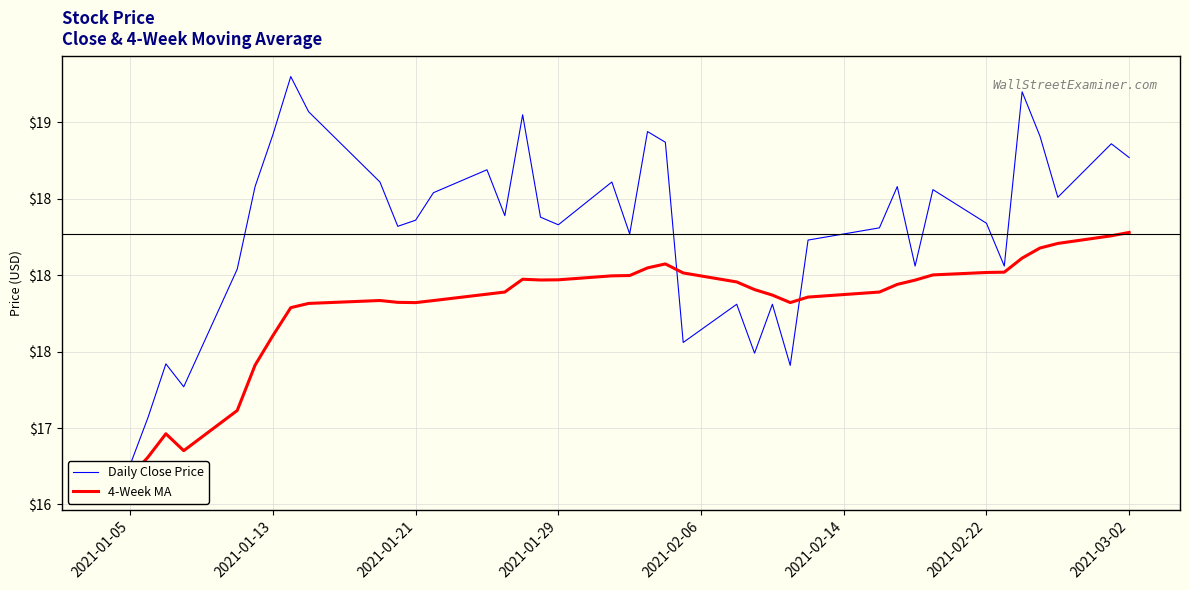

Reading left to right, extract all data points from this chart.

Daily Close Price: 16.6	16.8	17.1	17.4	17.3	18.0	18.6	18.9	19.3	19.1	18.6	18.3	18.4	18.5	18.7	18.4	19.0	18.4	18.3	18.6	18.3	18.9	18.9	17.6	17.8	17.5	17.8	17.4	18.2	18.3	18.6	18.1	18.6	18.3	18.1	19.2	18.9	18.5	18.9	18.8
4-Week MA: 16.6	16.7	16.8	17.0	16.9	17.1	17.4	17.6	17.8	17.8	17.8	17.8	17.8	17.8	17.9	17.9	18.0	18.0	18.0	18.0	18.0	18.0	18.1	18.0	18.0	17.9	17.9	17.8	17.9	17.9	17.9	18.0	18.0	18.0	18.0	18.1	18.2	18.2	18.3	18.3